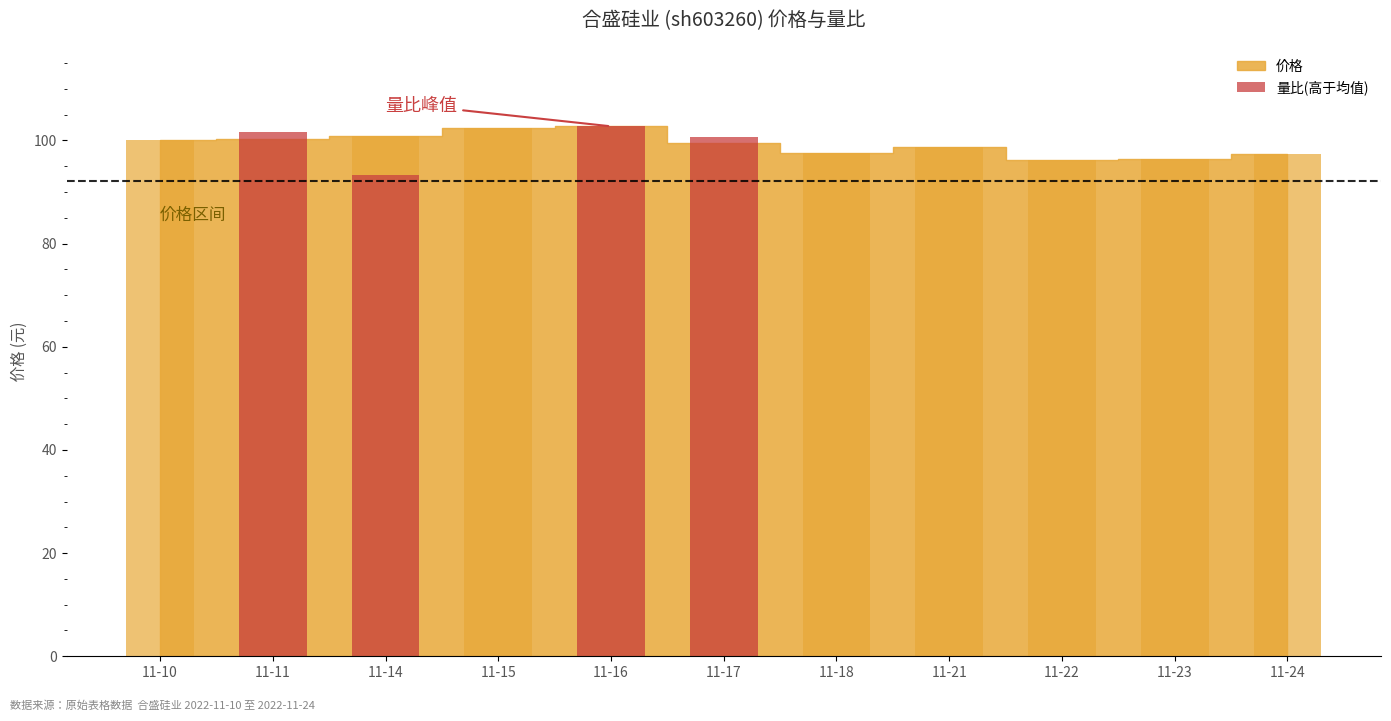

Reading left to right, list all the values displayed in this chart.

0.0	101.7	93.2	0.0	102.7	100.6	0.0	0.0	0.0	0.0	0.0